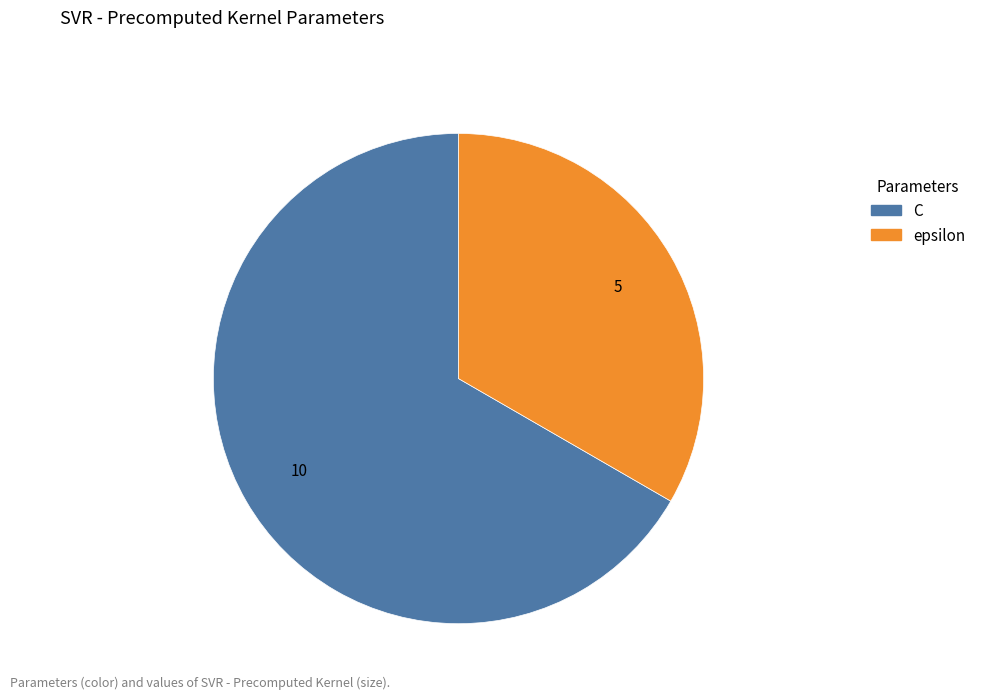

Does epsilon represent more than half of the total?

No